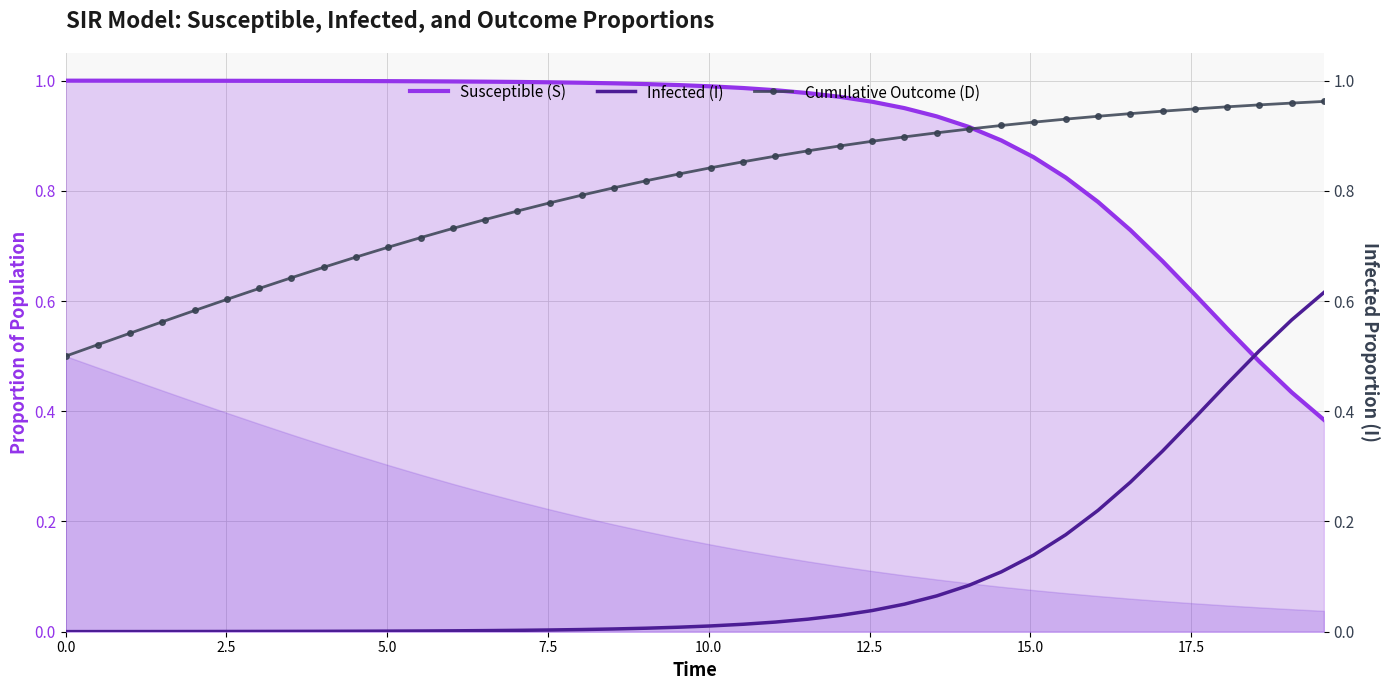

Rank the series by their maximum value, from highest to lowest.

Susceptible (S), Cumulative Outcome (D), Infected (I)